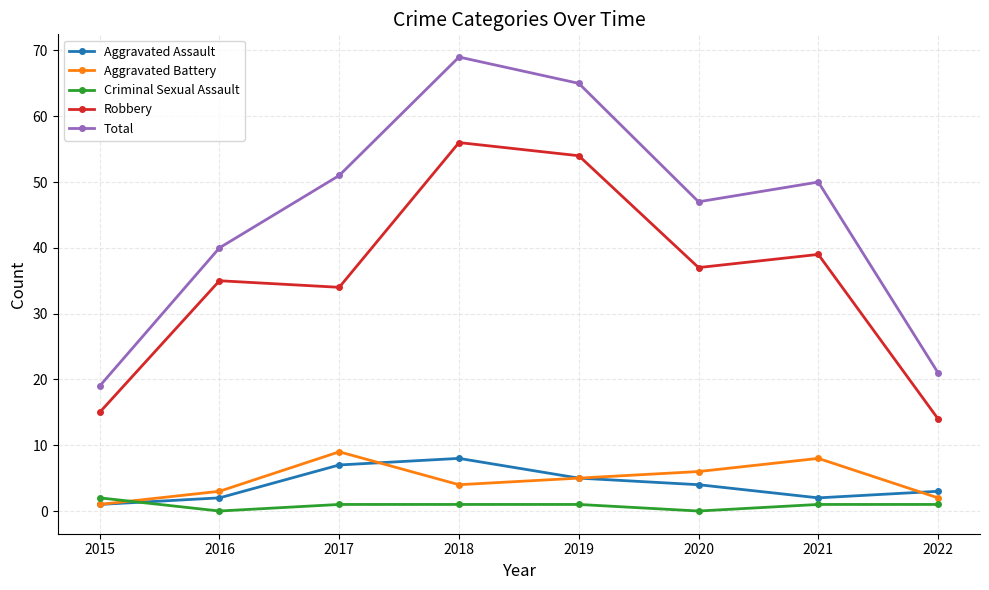

Is it true that Aggravated Battery equals 7 at 2018?

False